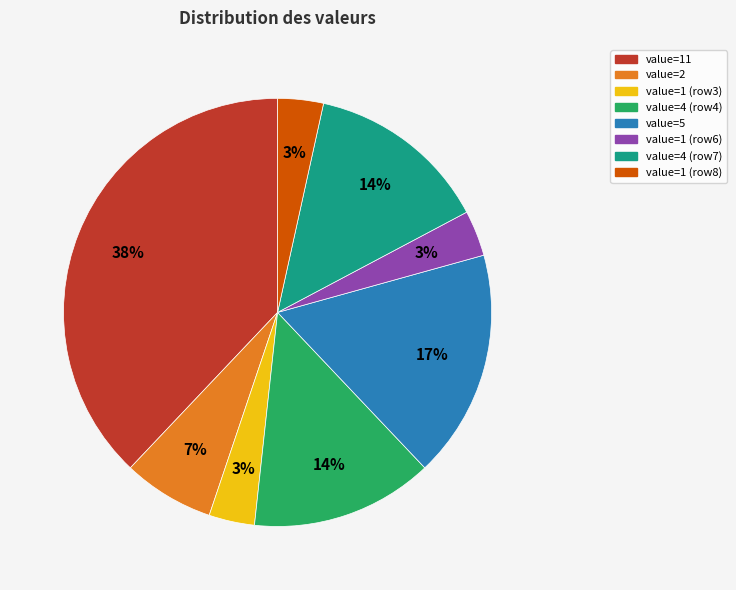

To the nearest percent, what is the average slice percentage?

12%